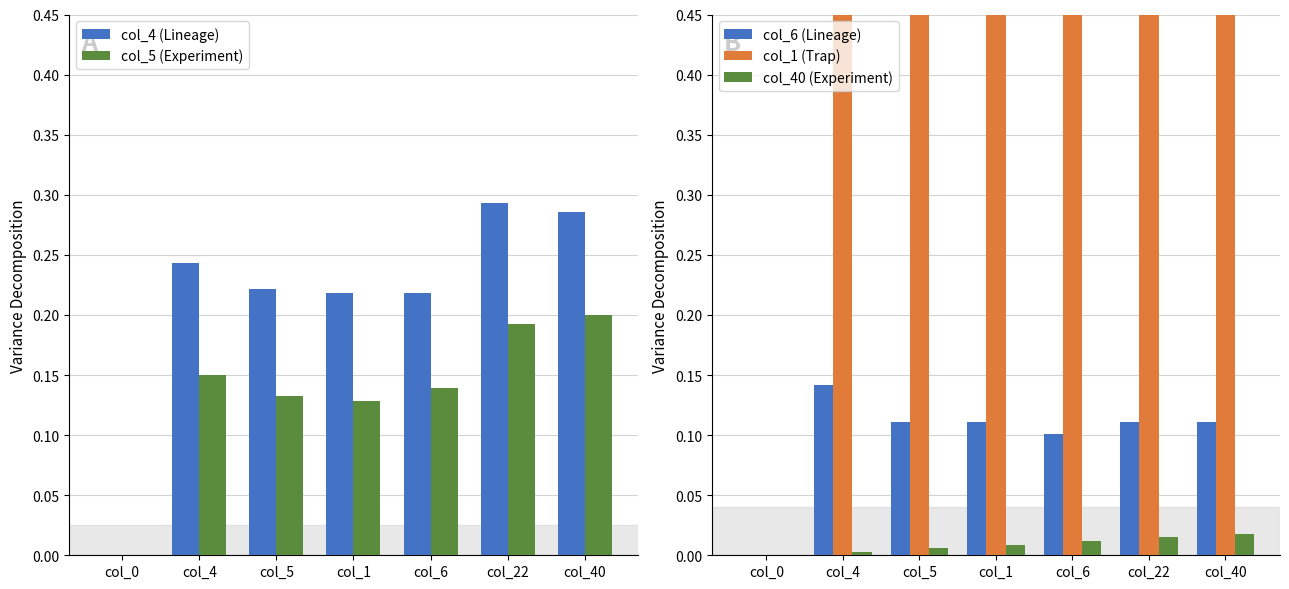

How many groups of bars are there?

7